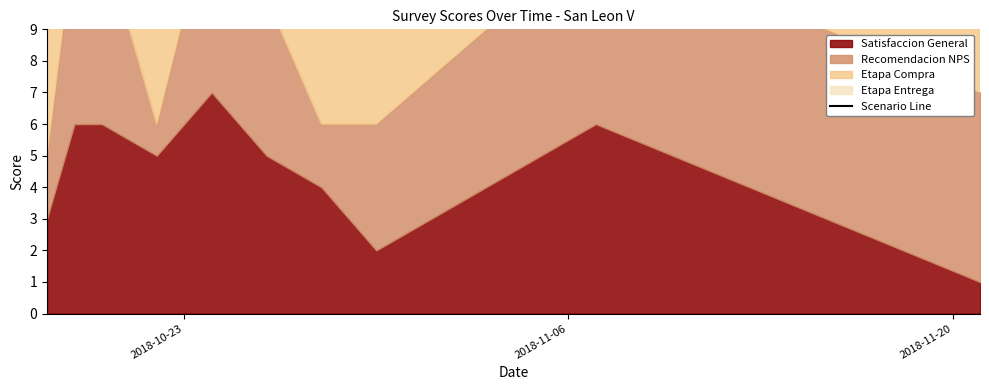

True or false: the data shows 31 at 5.

False